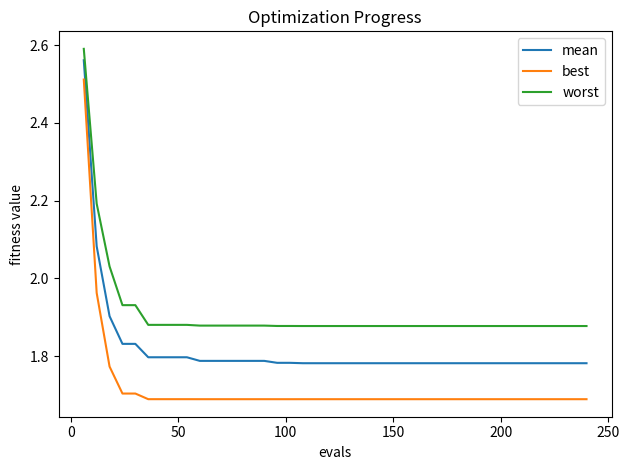

Which series has the largest total across all categories?

worst